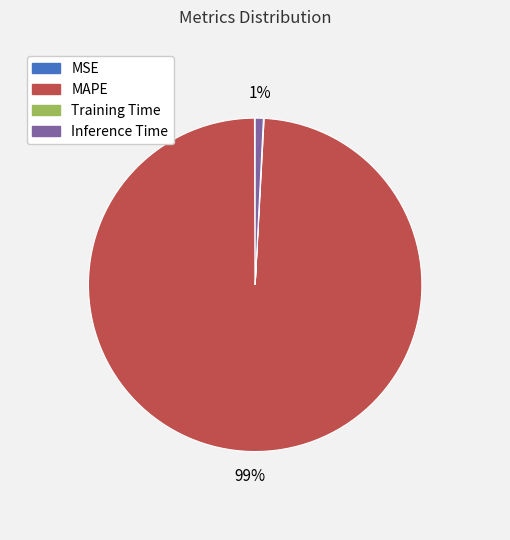

True or false: MAPE accounts for 99% of the total.

True